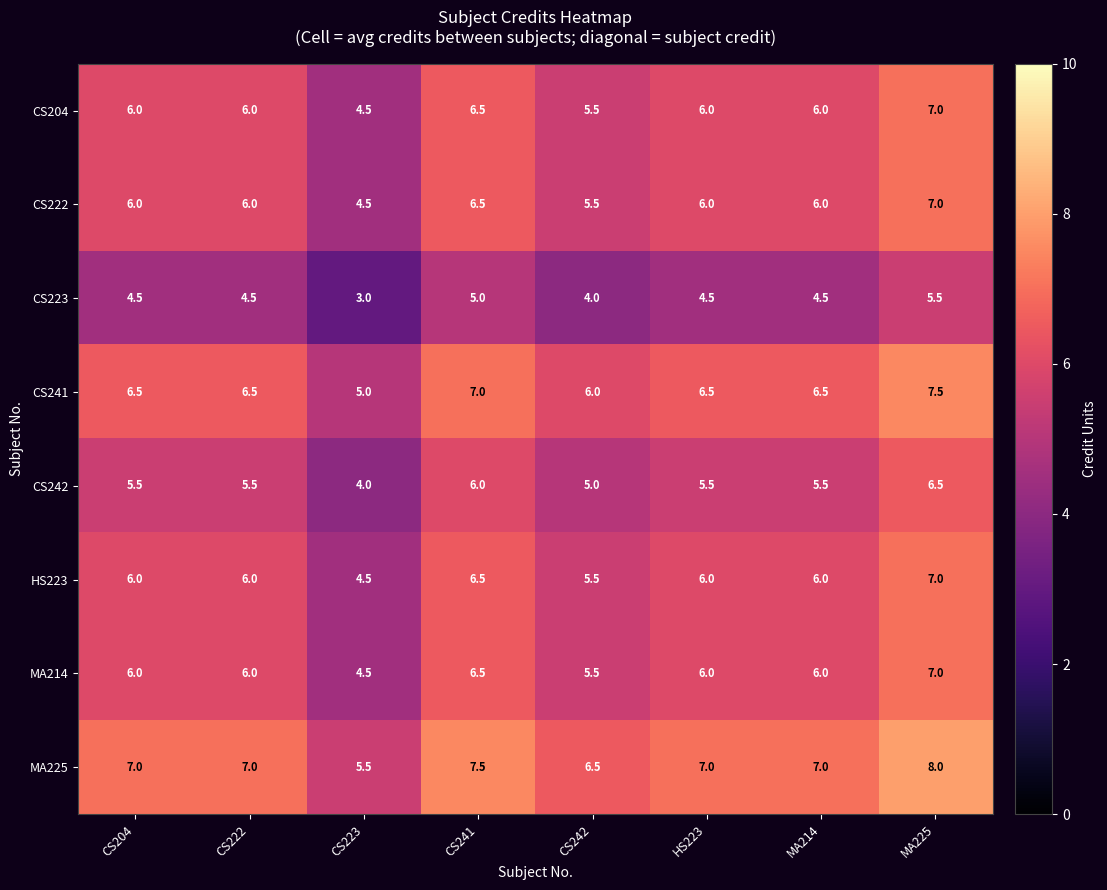

What is the average value of the CS242 series?

5.4